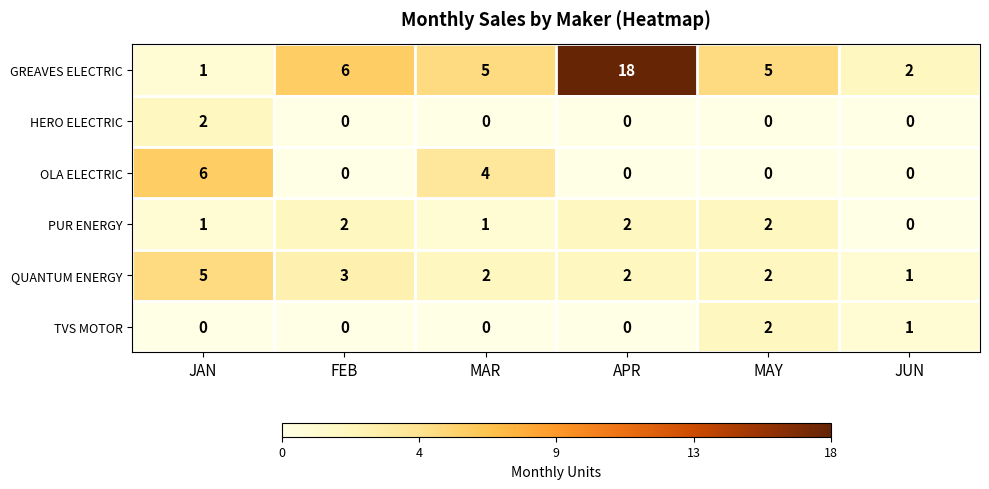

Which series has the widest spread of values?

GREAVES ELECTRIC